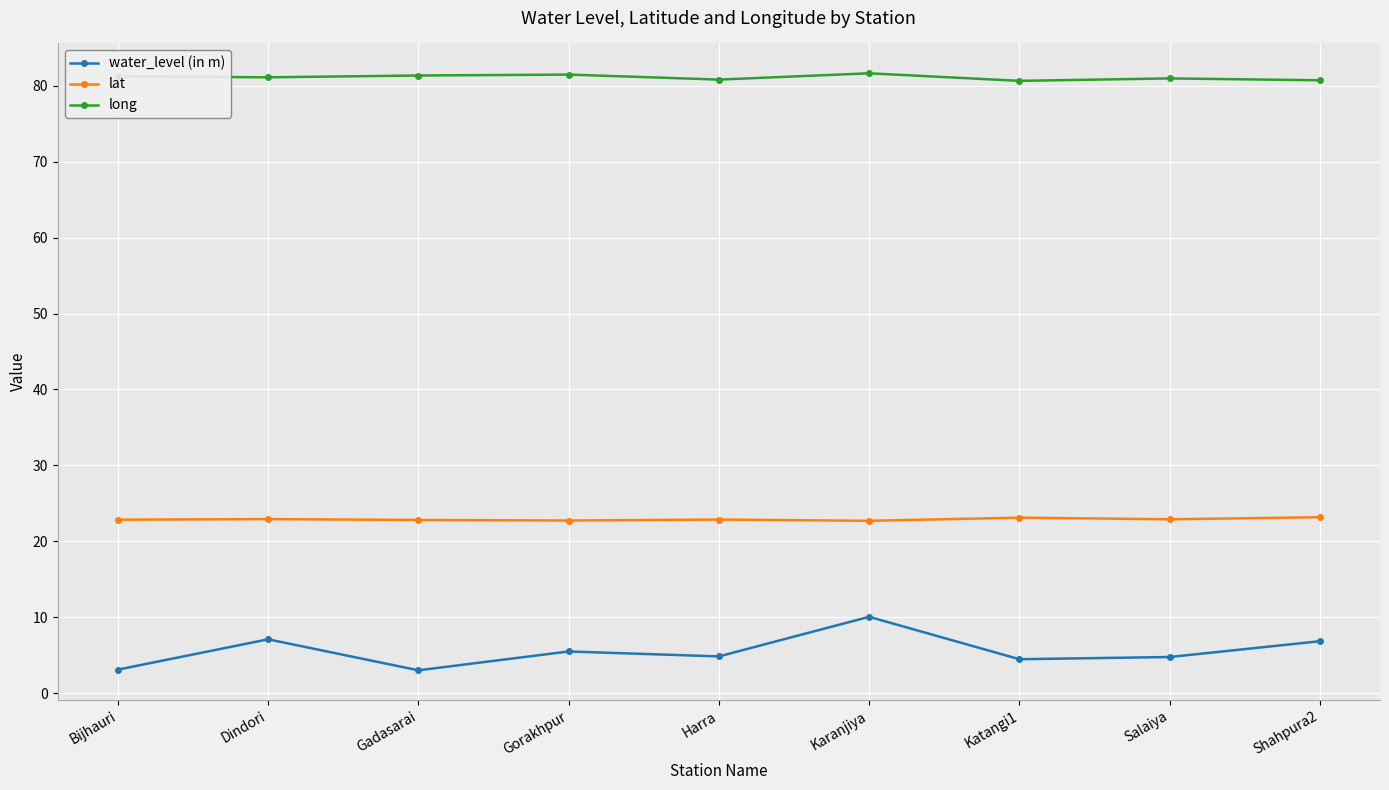

Is it true that long equals 42.1 at Salaiya?

False